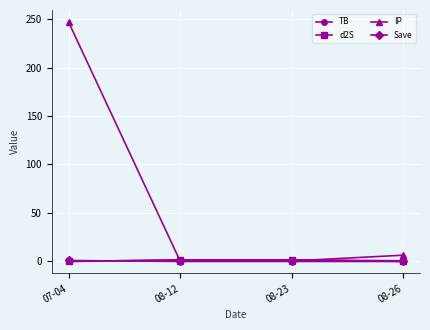

The IP series shows 0.5 at 08-23. True or false?

True